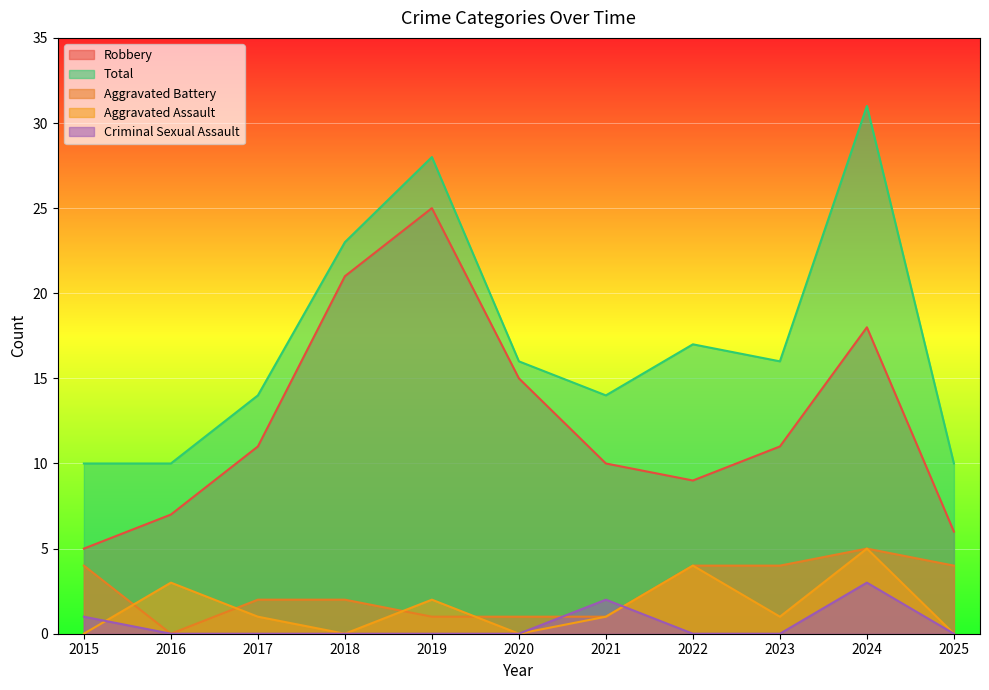

Reading left to right, what are all the values shown in this chart?

Robbery: 5	7	11	21	25	15	10	9	11	18	6
Total: 10	10	14	23	28	16	14	17	16	31	10
Aggravated Battery: 4	0	2	2	1	1	1	4	4	5	4
Aggravated Assault: 0	3	1	0	2	0	1	4	1	5	0
Criminal Sexual Assault: 1	0	0	0	0	0	2	0	0	3	0